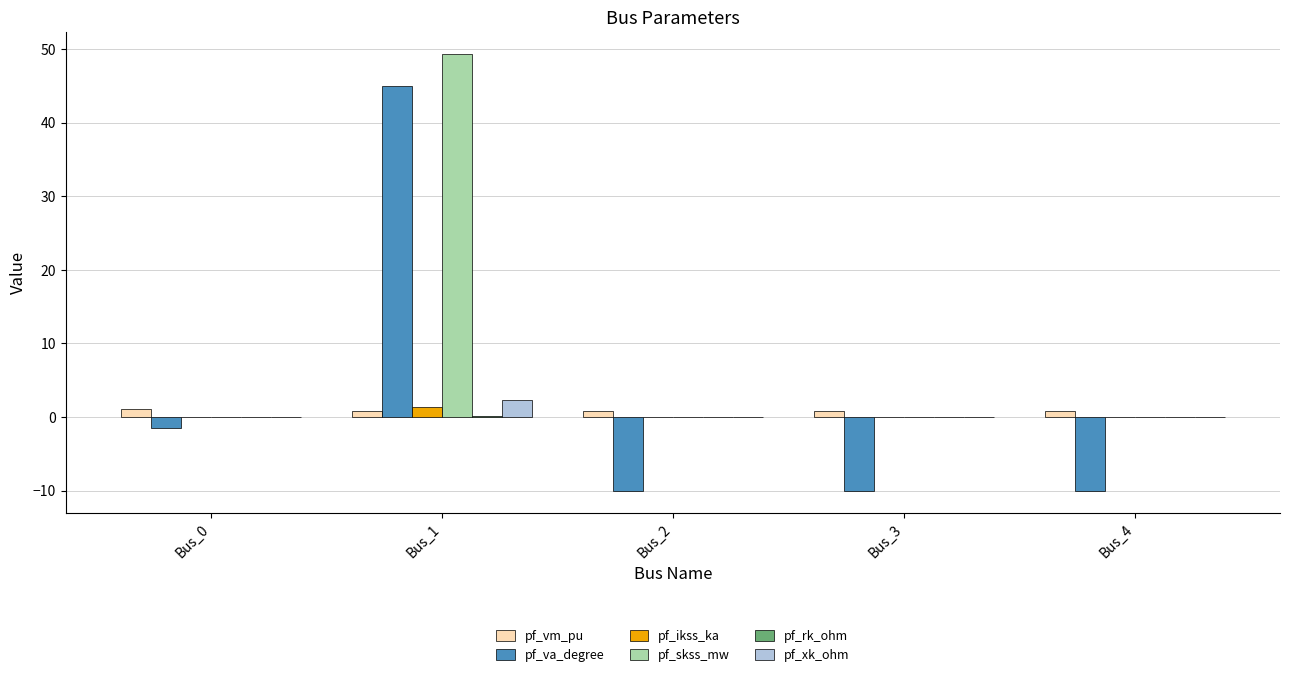

The pf_xk_ohm series shows 0.0 at Bus_2. True or false?

True